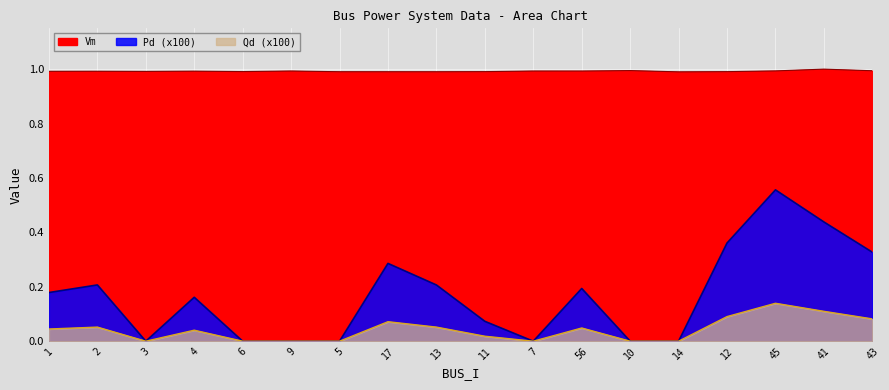

What is the total value across all series at 12?

1.4